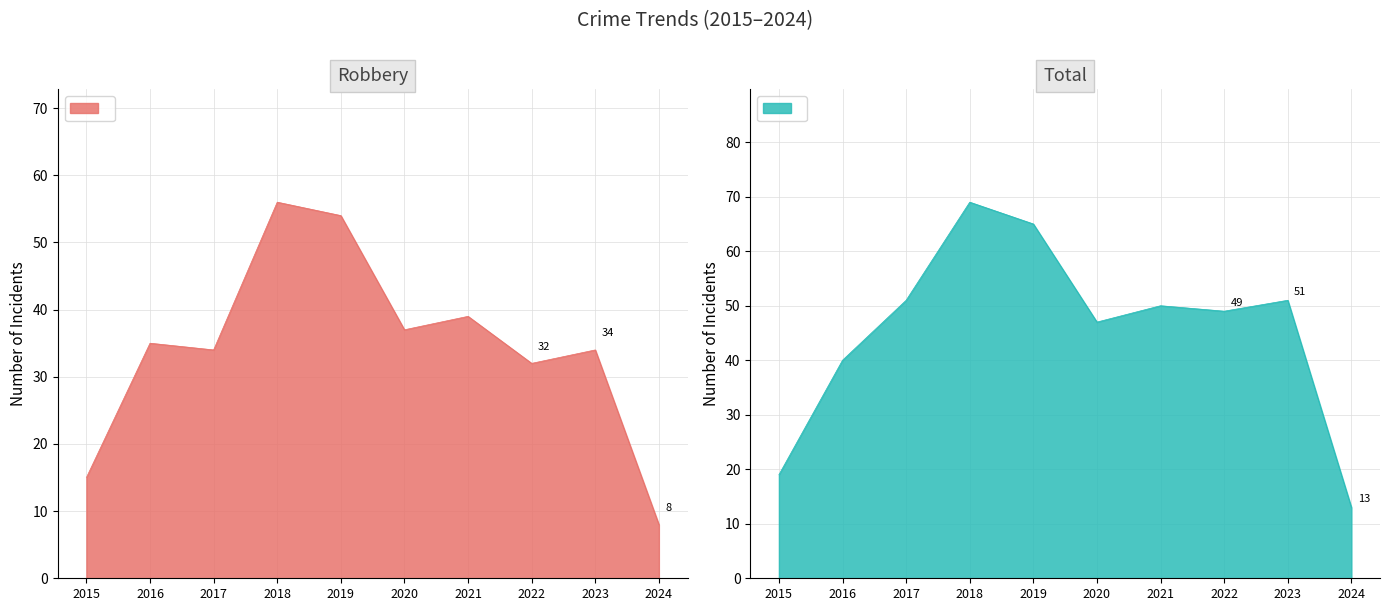

Which has a higher value, 2020 or 2019?

2019